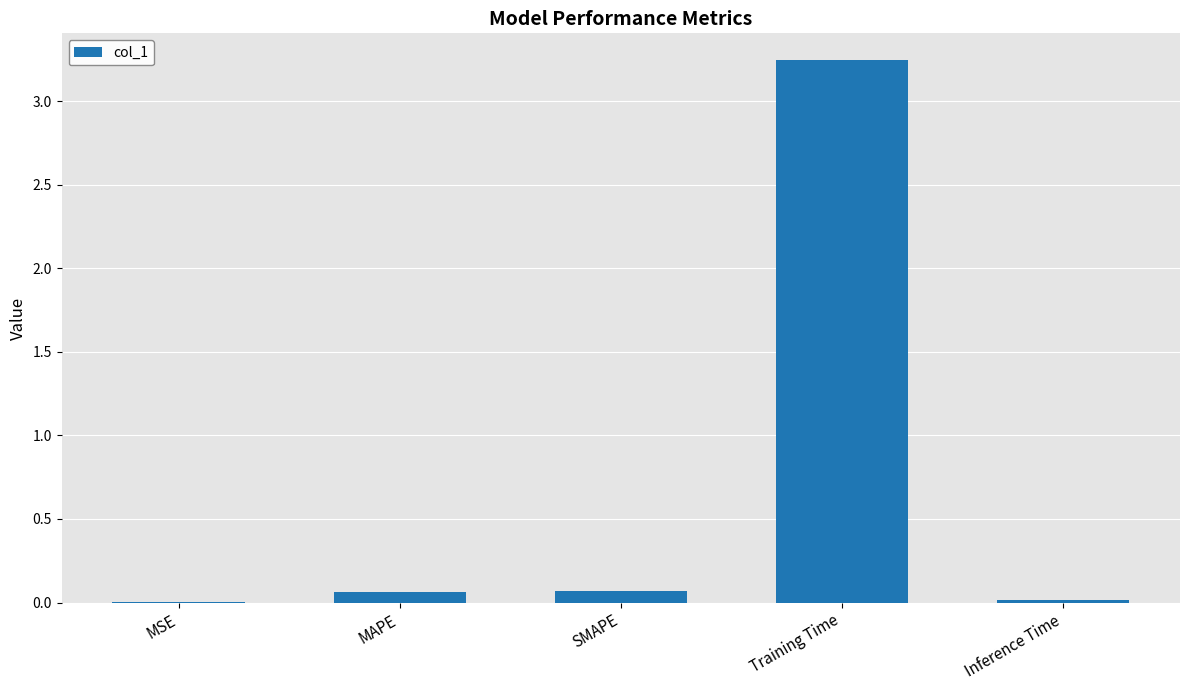

The chart shows a value of 0.0 at MSE. True or false?

True